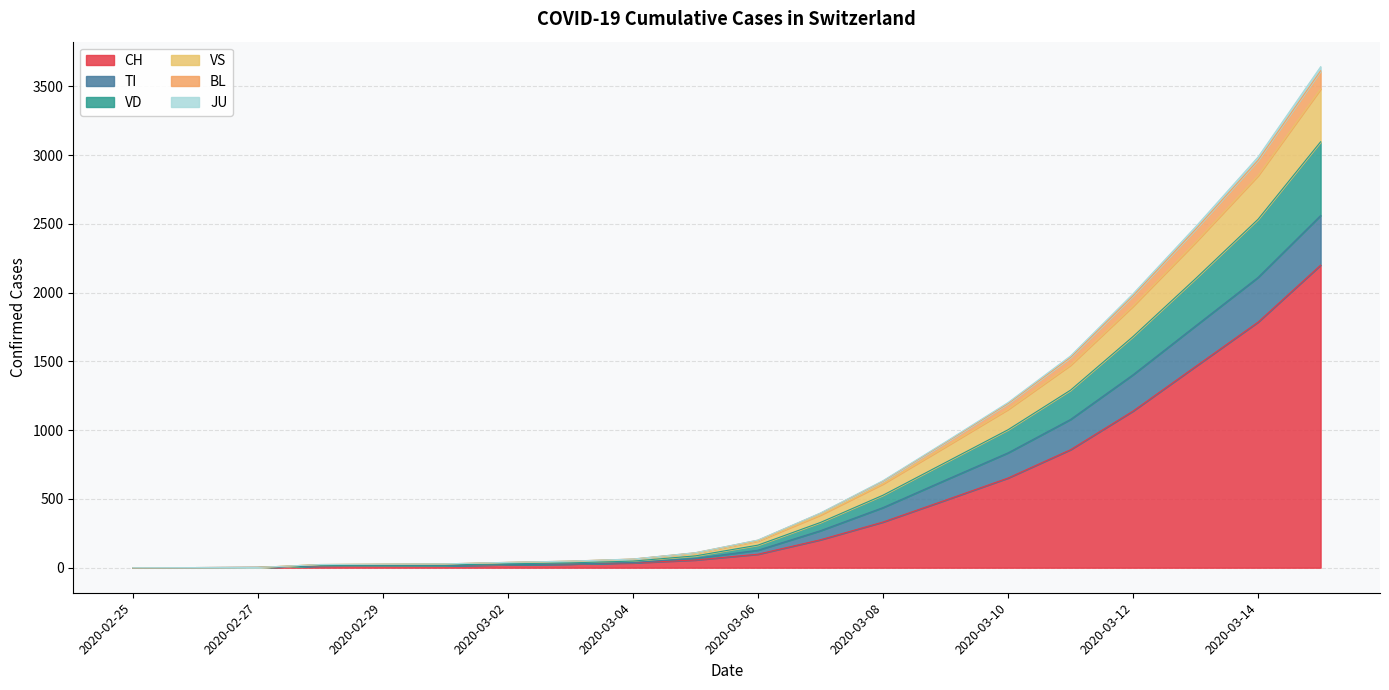

What is the highest value of the CH series?

2200